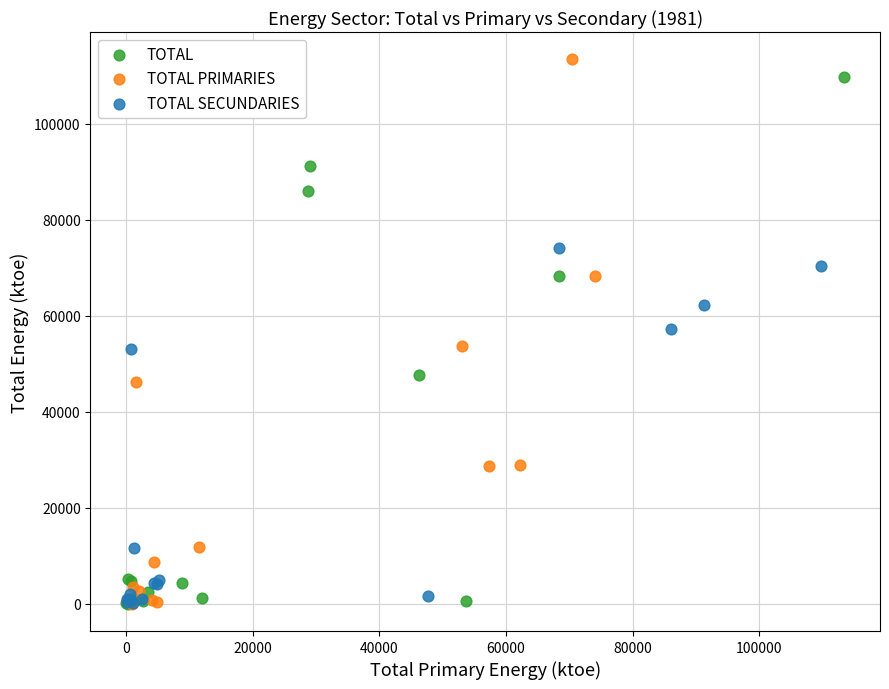

Which series has the largest Y range (max minus min)?

TOTAL PRIMARIES